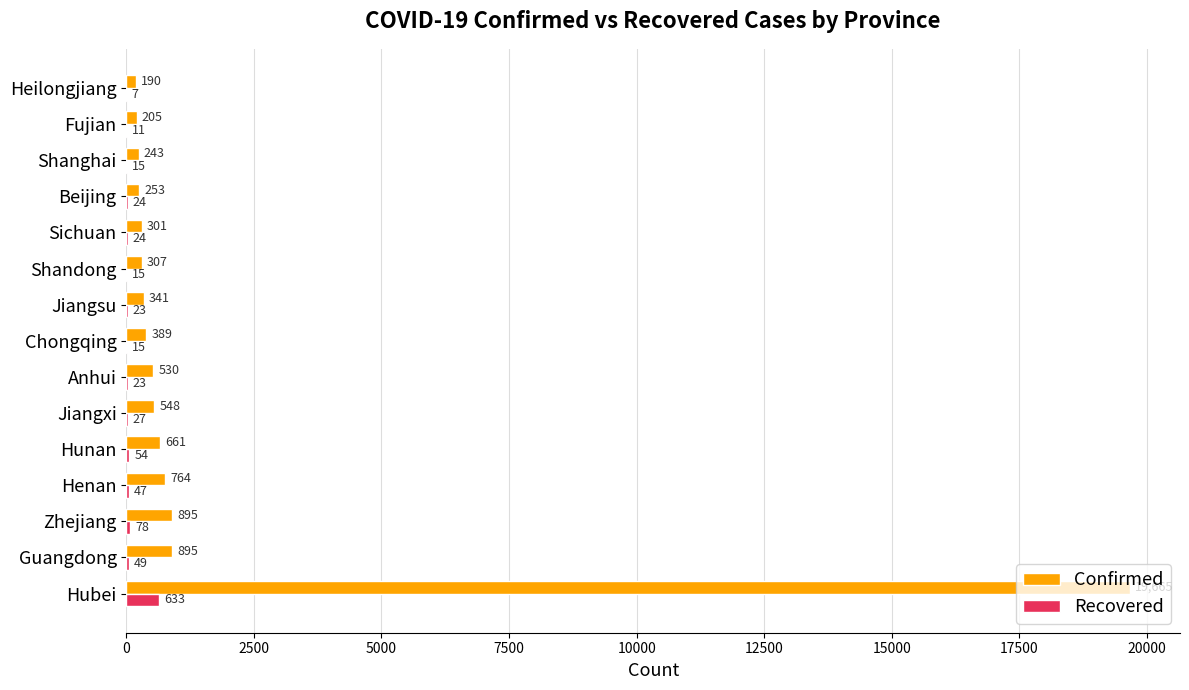

How many data points does each series have?

15